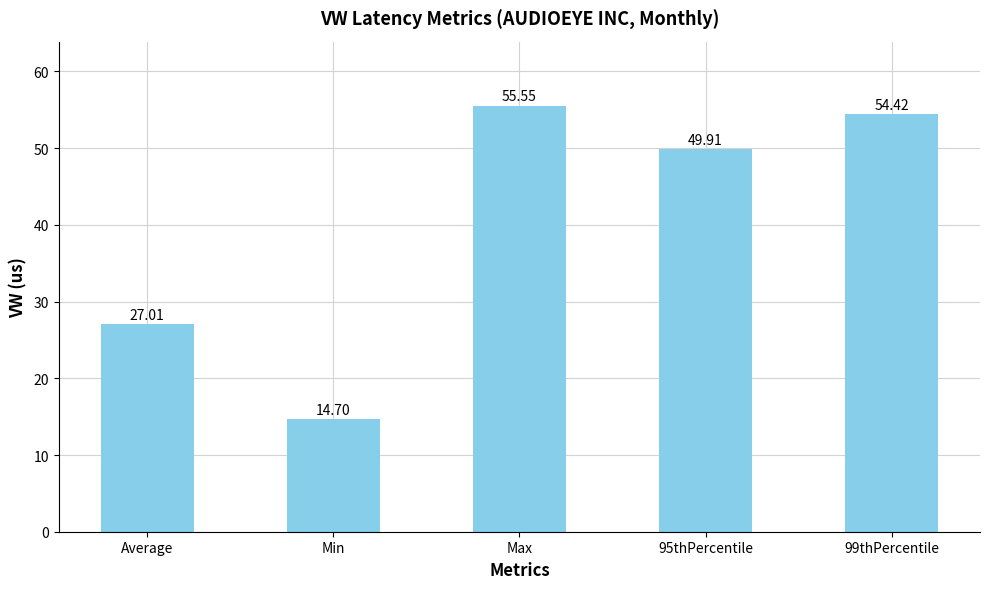

Rank the categories by value from lowest to highest.

Min, Average, 95thPercentile, 99thPercentile, Max